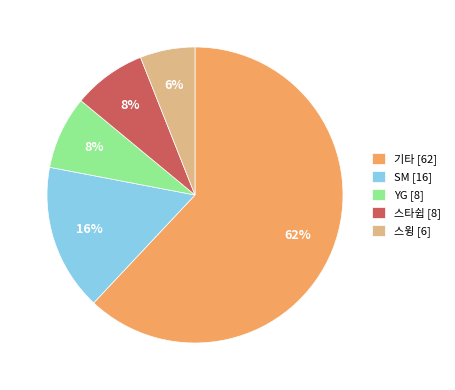

Do 스타쉽 and 기타 together represent more than half of the pie?

Yes